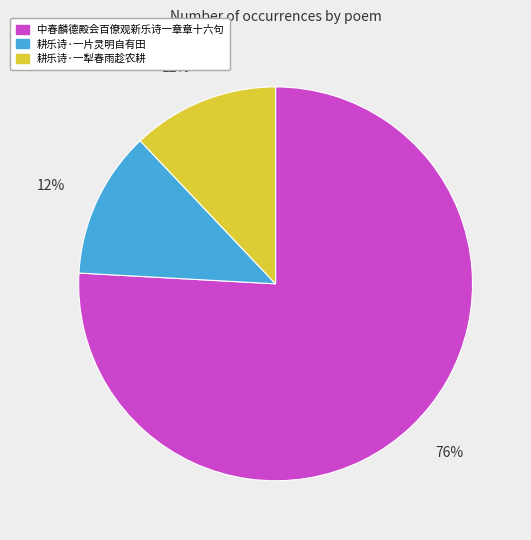

To the nearest percent, what is the combined percentage of 耕乐诗·一片灵明自有田 and 中春麟德殿会百僚观新乐诗一章章十六句?

88%